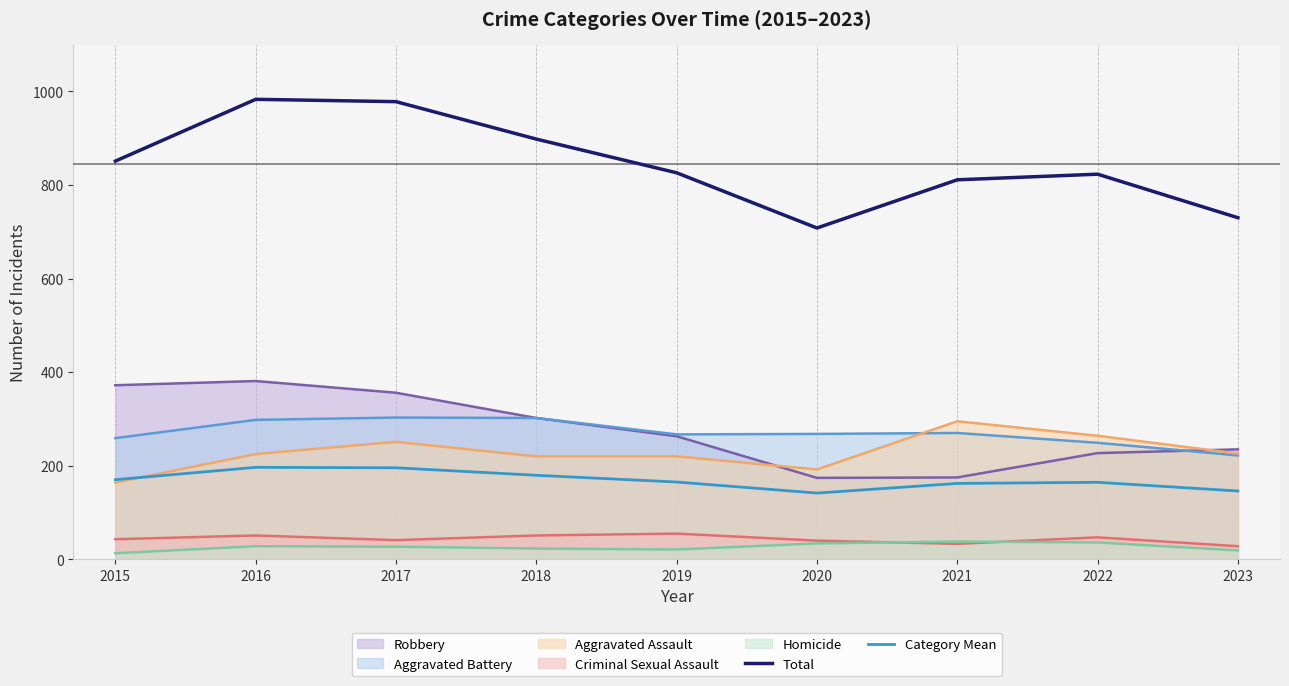

In Total, how many points are lower than both neighbors (excluding endpoints)?

1